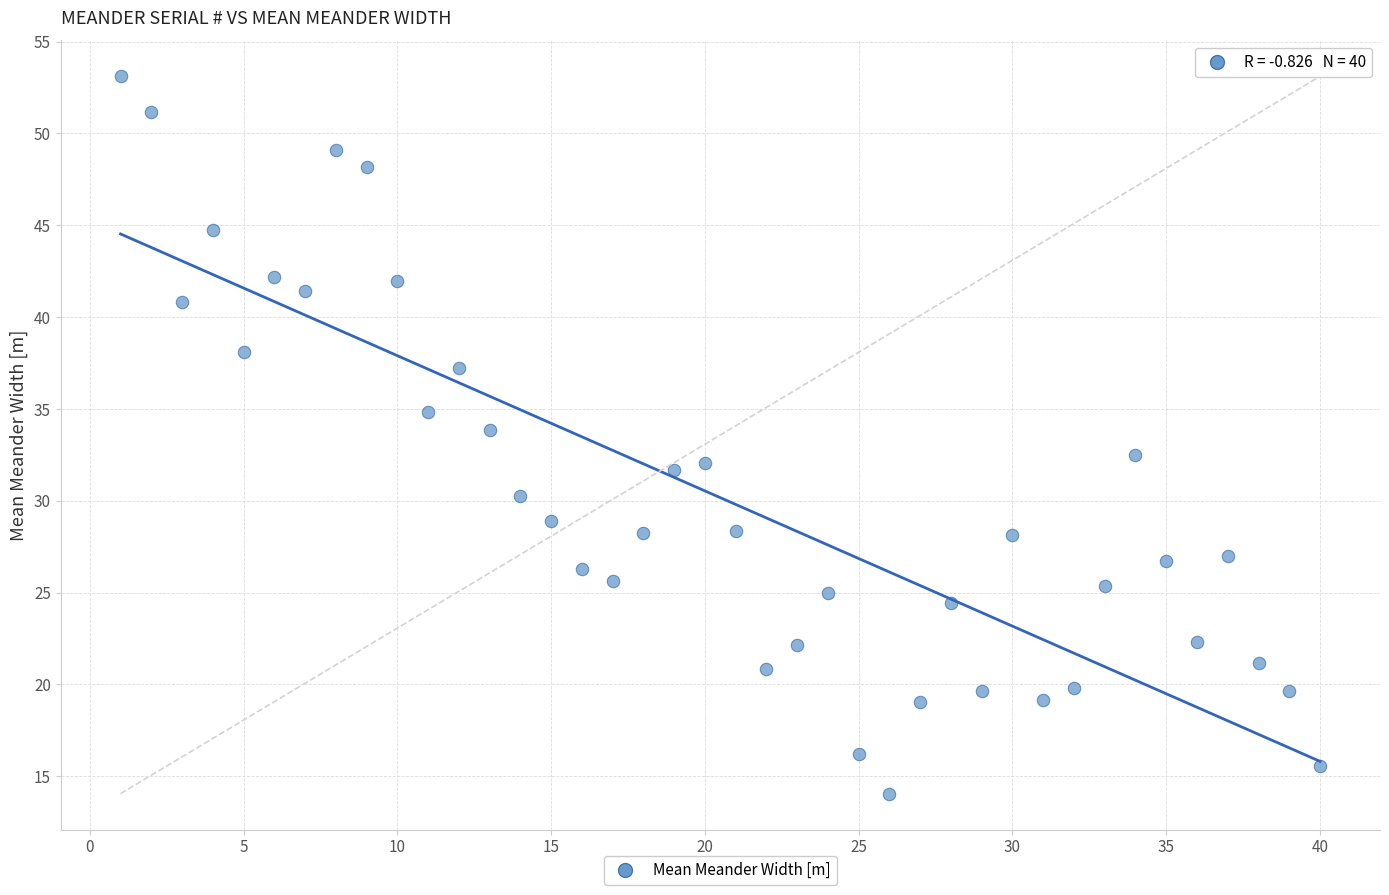

What is the range of Y values (max minus min)?

39.1